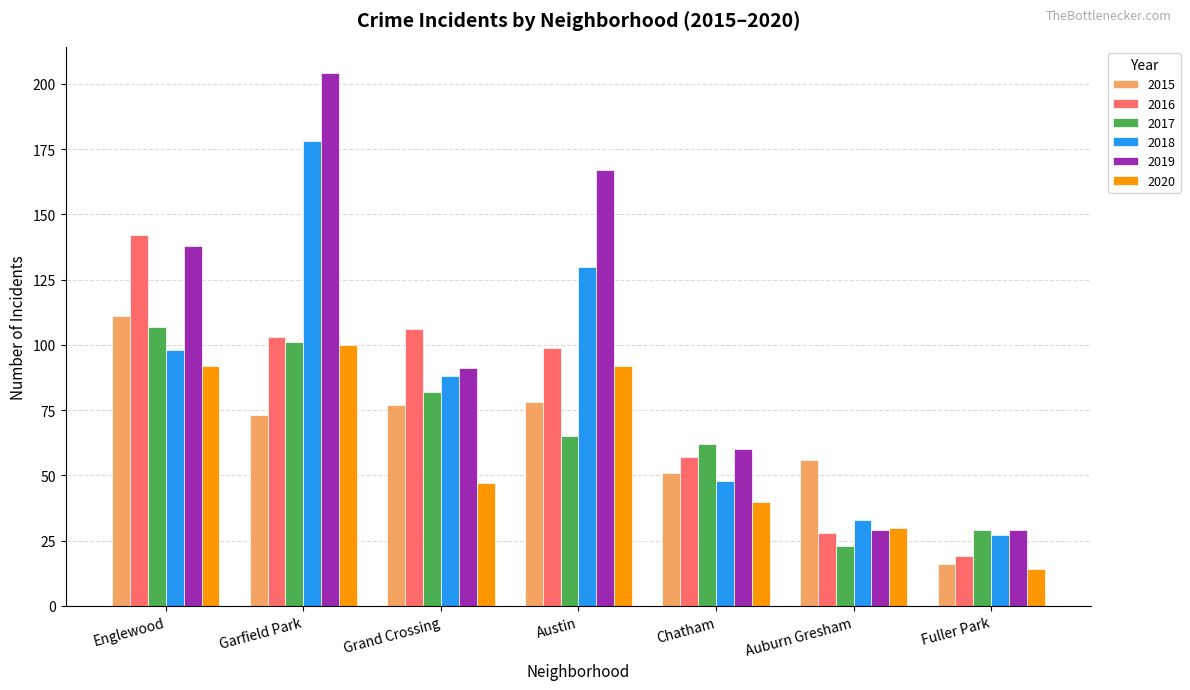

What is the maximum value for 2015?

111